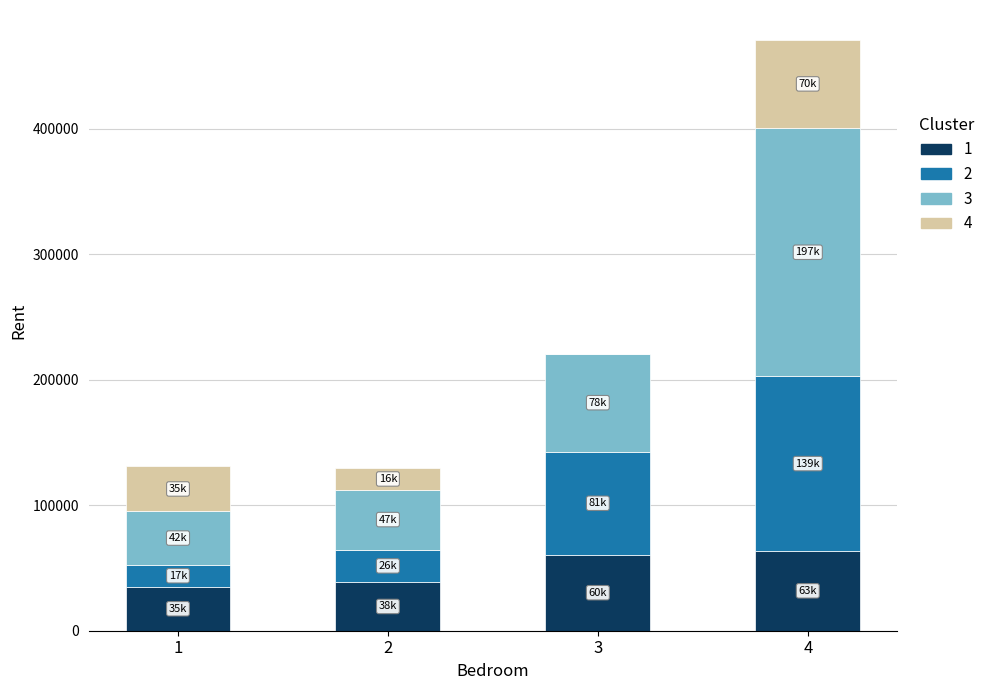

Reading right to left, transcribe the values for 1.

4=63604	3=60596	2=38657	1=35005